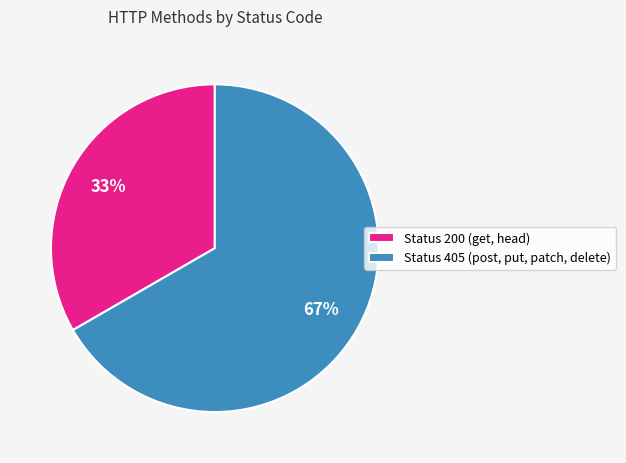

Combined, do Status 405 (post, put, patch, delete) and Status 200 (get, head) account for over 50%?

Yes